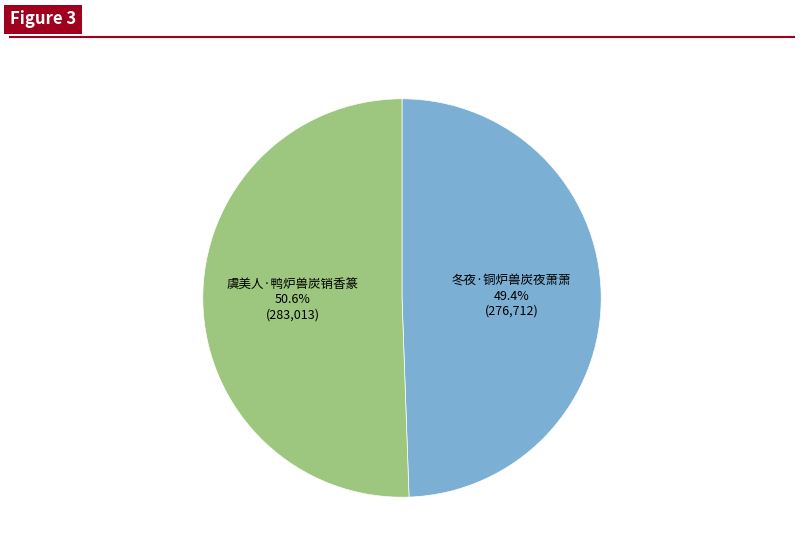

Is it true that 冬夜·铜炉兽炭夜萧萧 is 49% of the pie?

True